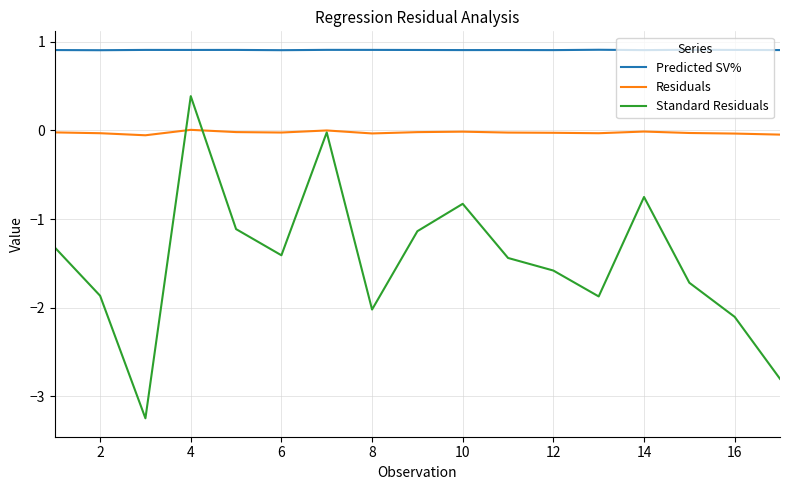

How many lines are shown in the chart?

3